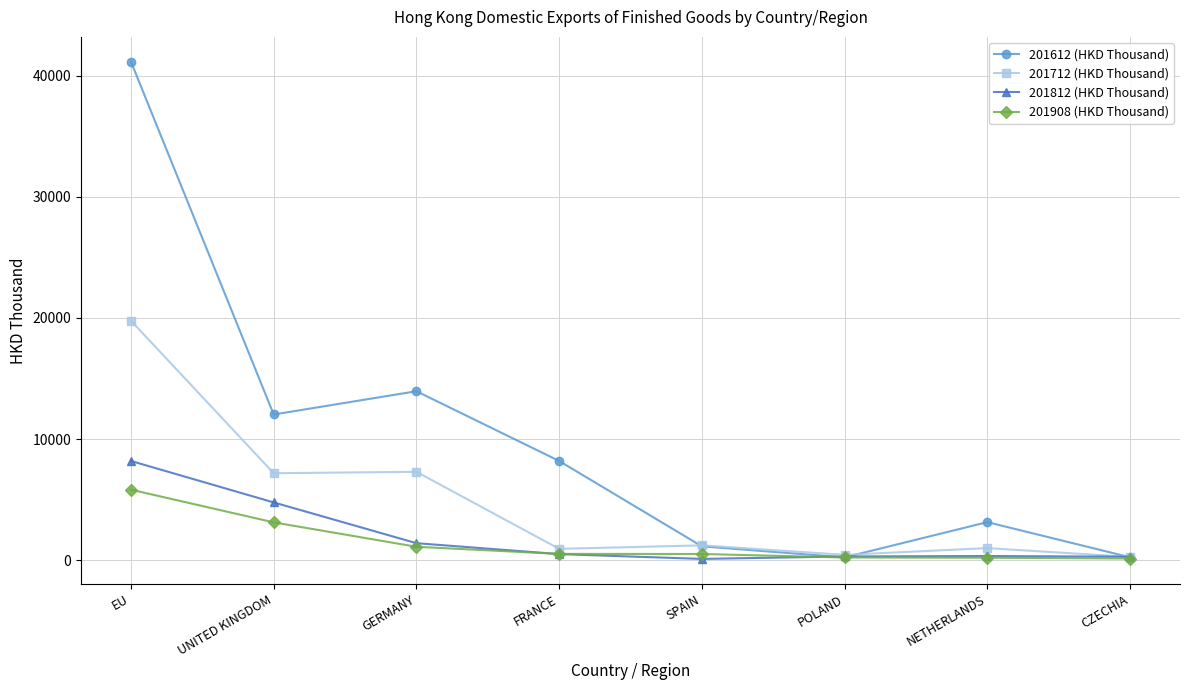

What position from the left is EU?

1